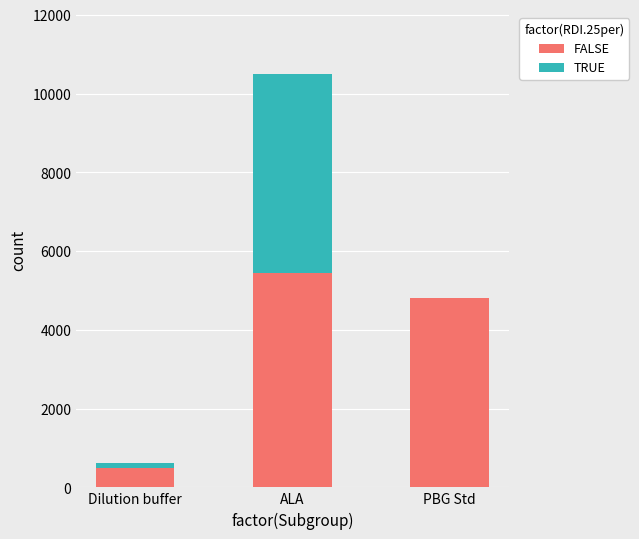

Reading left to right, list the values for the FALSE series.

Dilution buffer=481.8	ALA=5431.8	PBG Std=4798.8